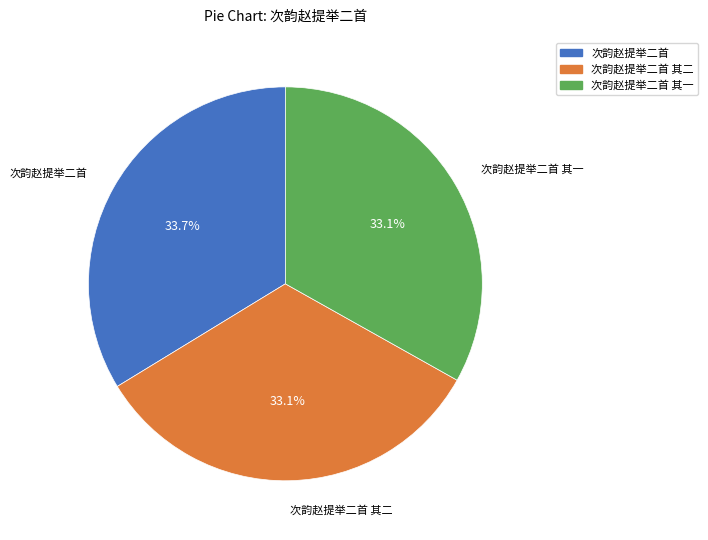

Approximately how many times larger is the value at 次韵赵提举二首 其一 compared to 次韵赵提举二首?

1.0